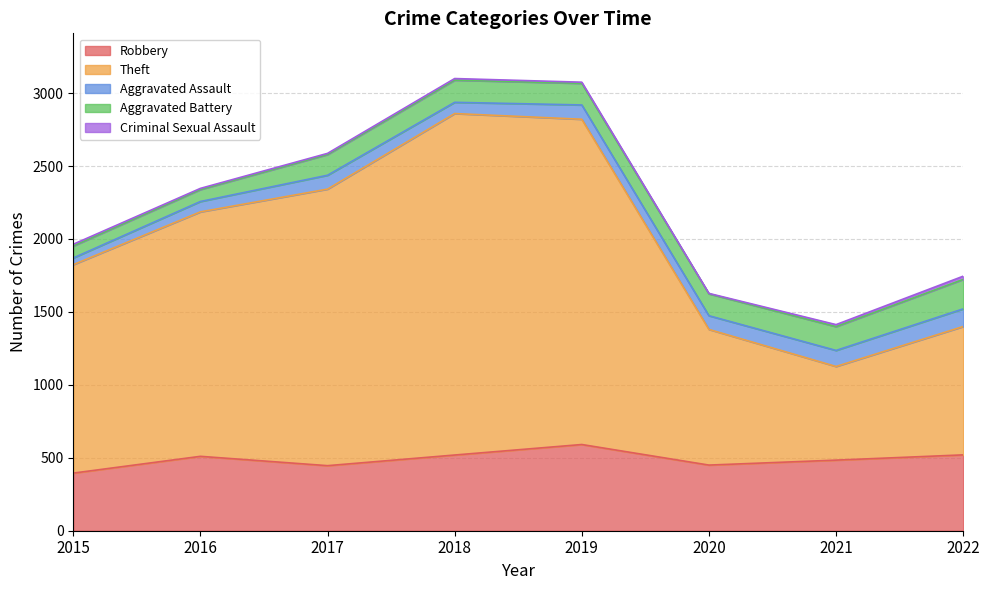

At which label does Criminal Sexual Assault reach its minimum?

2020